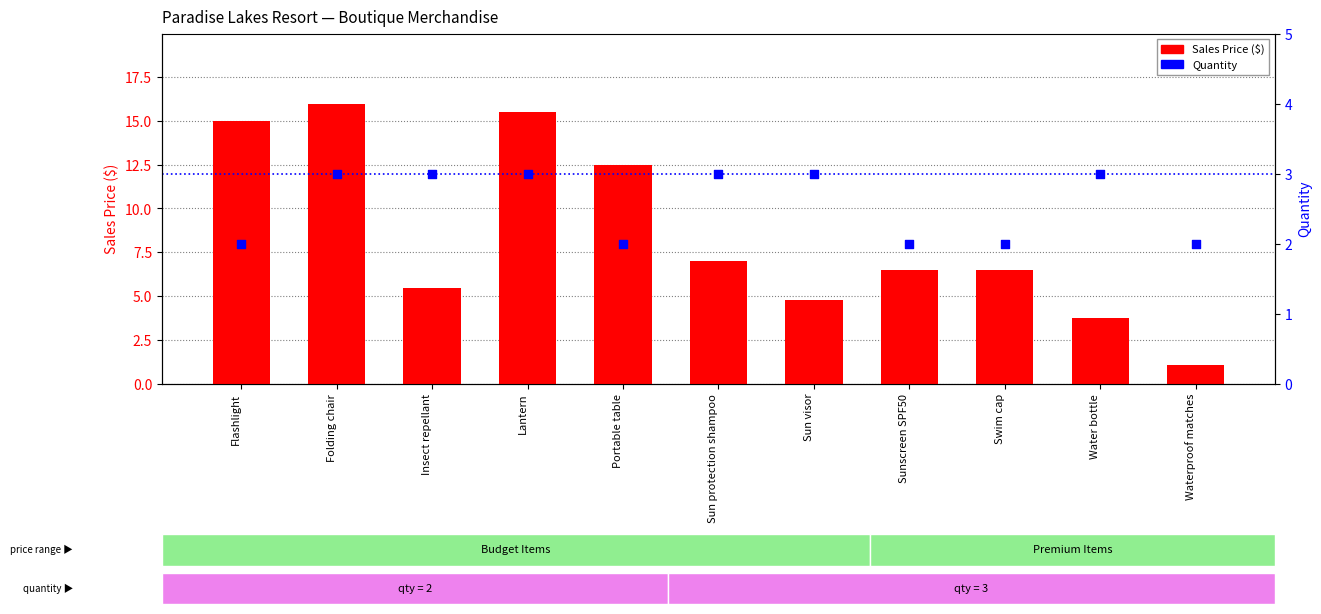

Which series has the widest spread of Y values?

Sales Price ($)